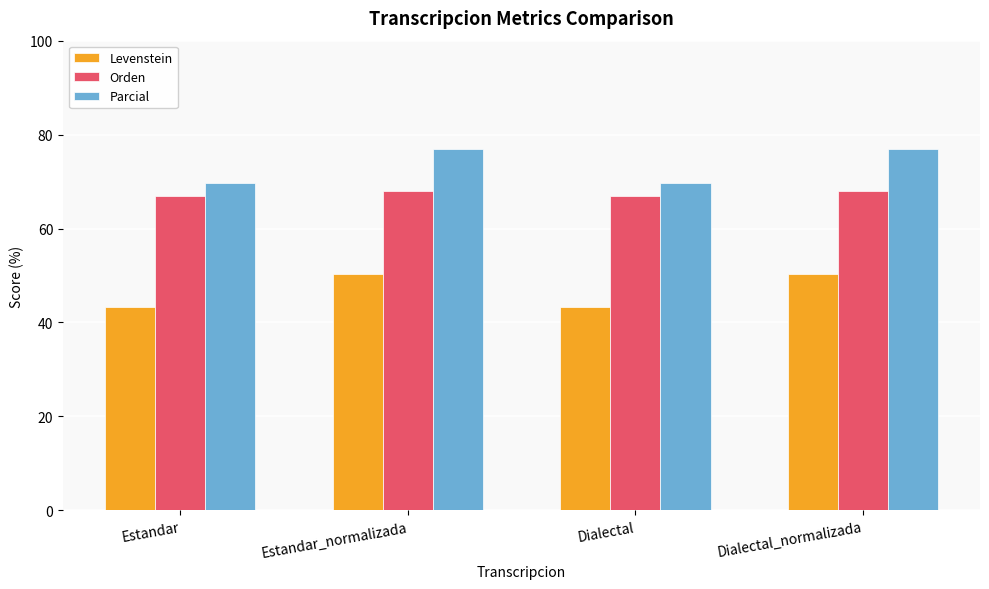

Does the chart contain stacked bars?

No